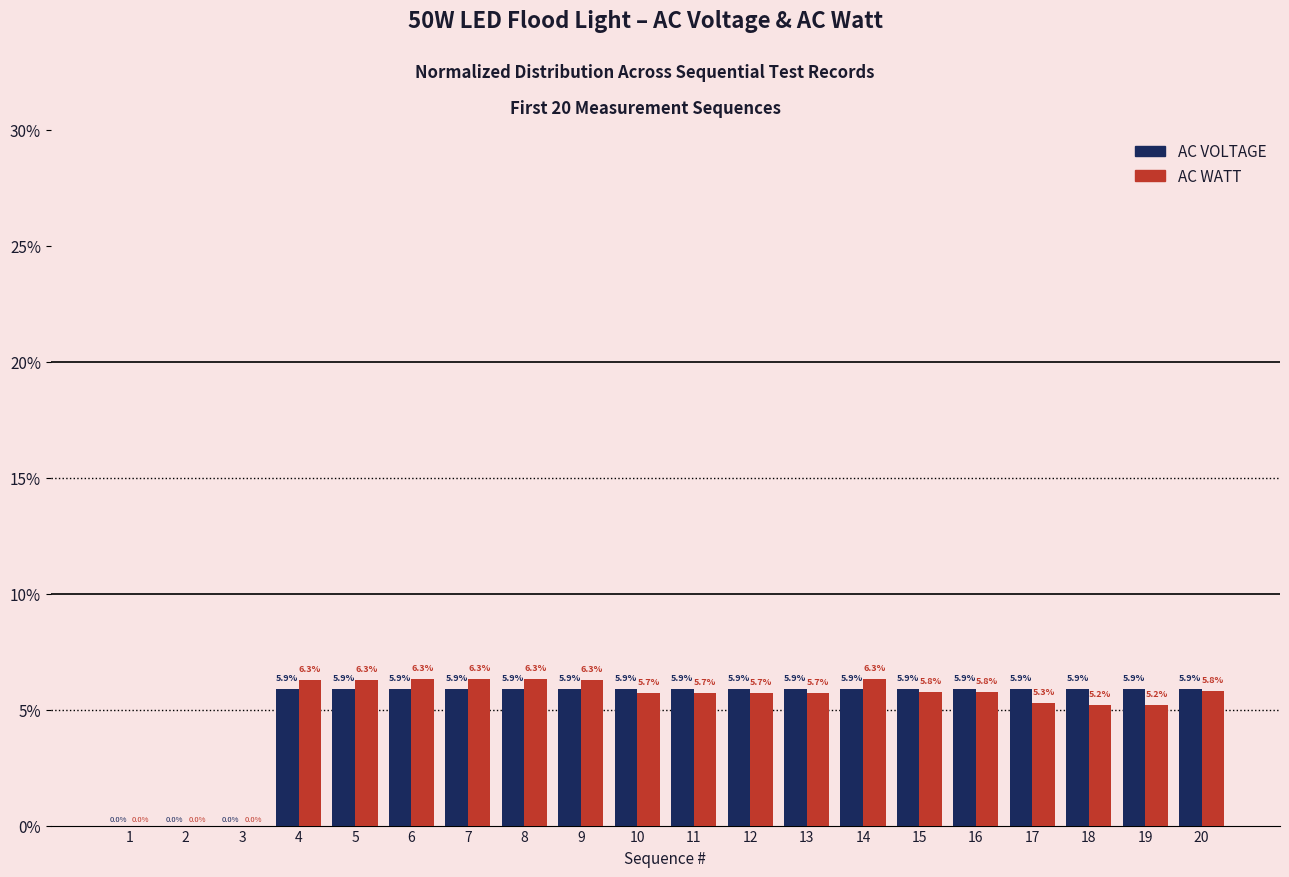

What are all the series names shown in the legend?

AC VOLTAGE, AC WATT